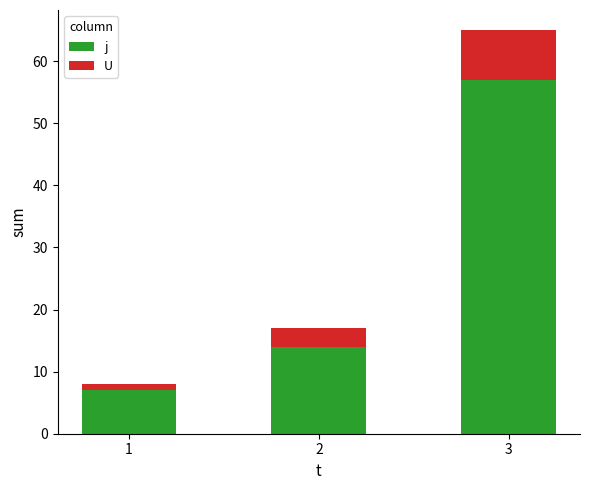

True or false: j has a value of 26 at 3.

False